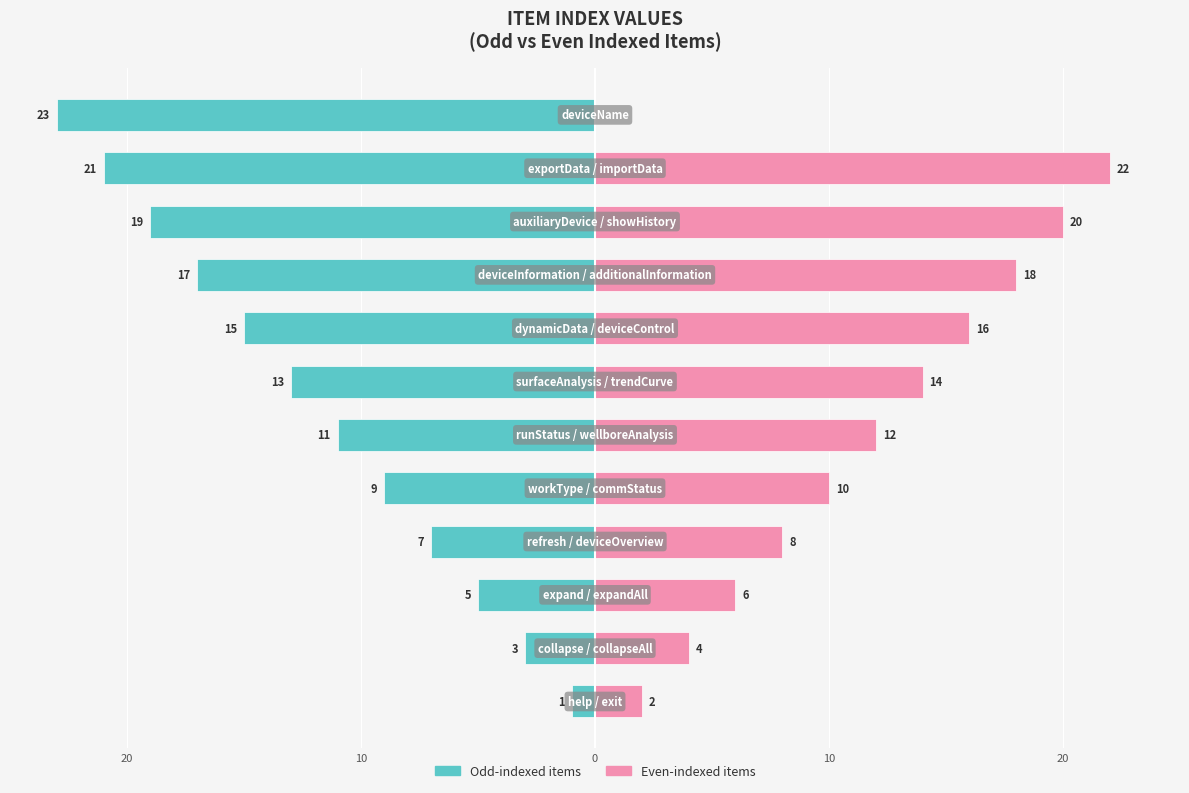

Between 30 and 11, which series saw the biggest shift?

Odd-indexed items